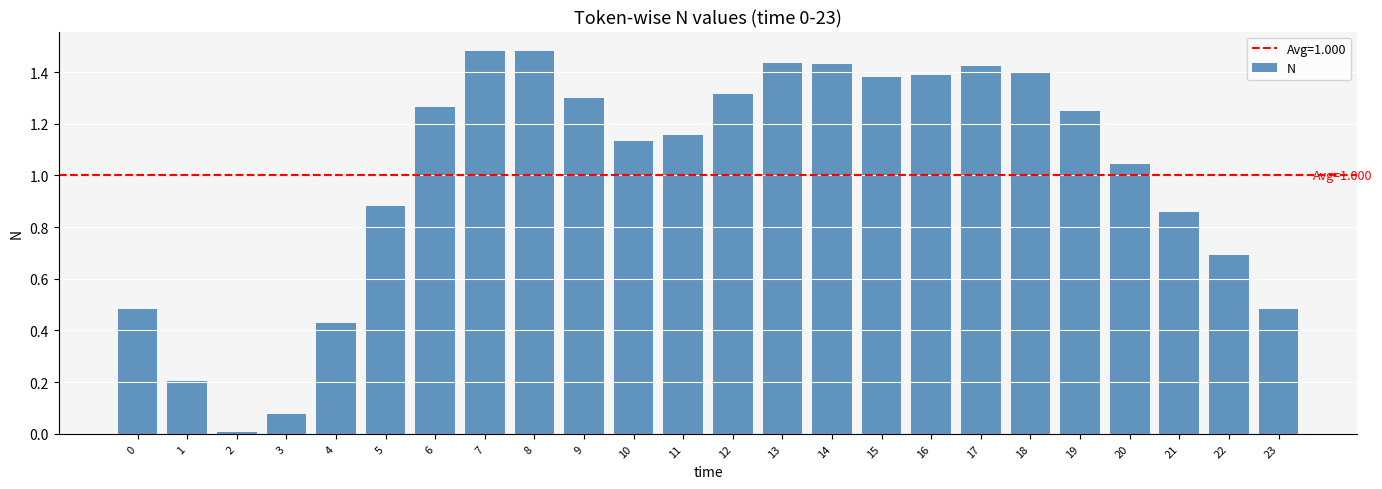

Are the bars horizontal?

No